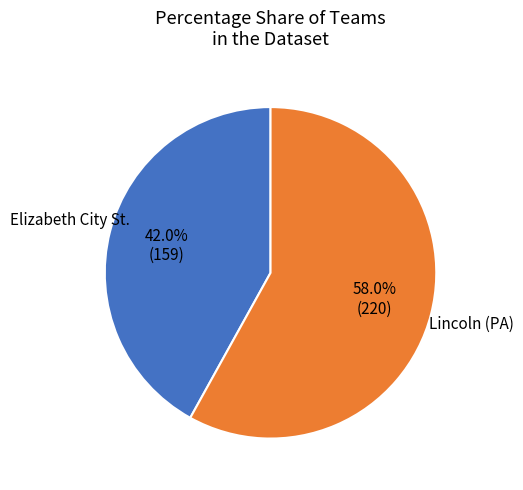

How many segments does this pie chart have?

2